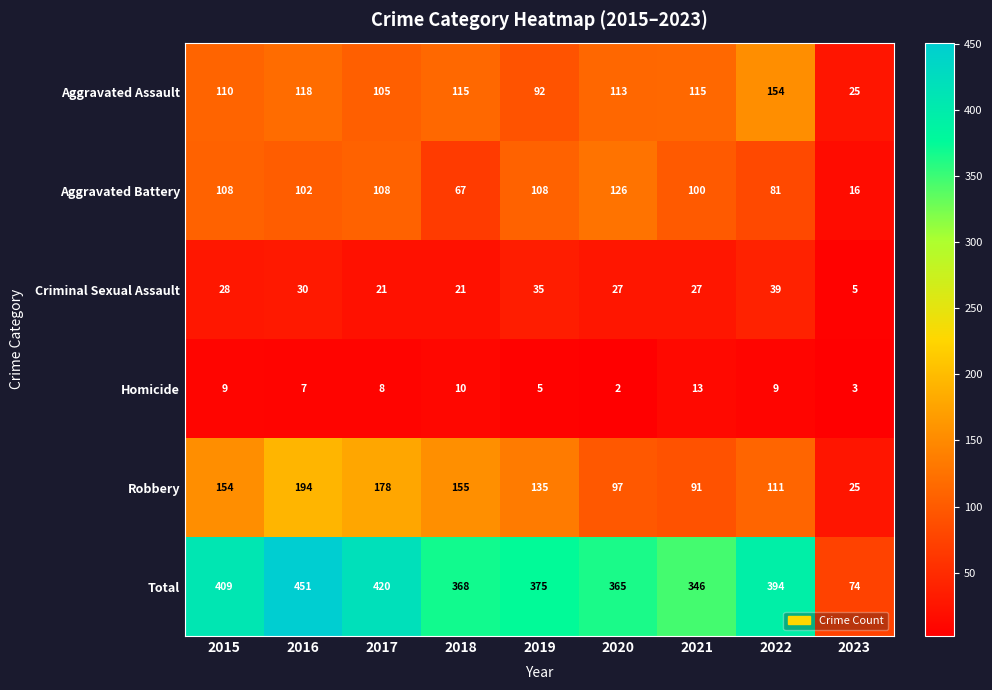

At which category does the chart reach its peak across all series?

2016